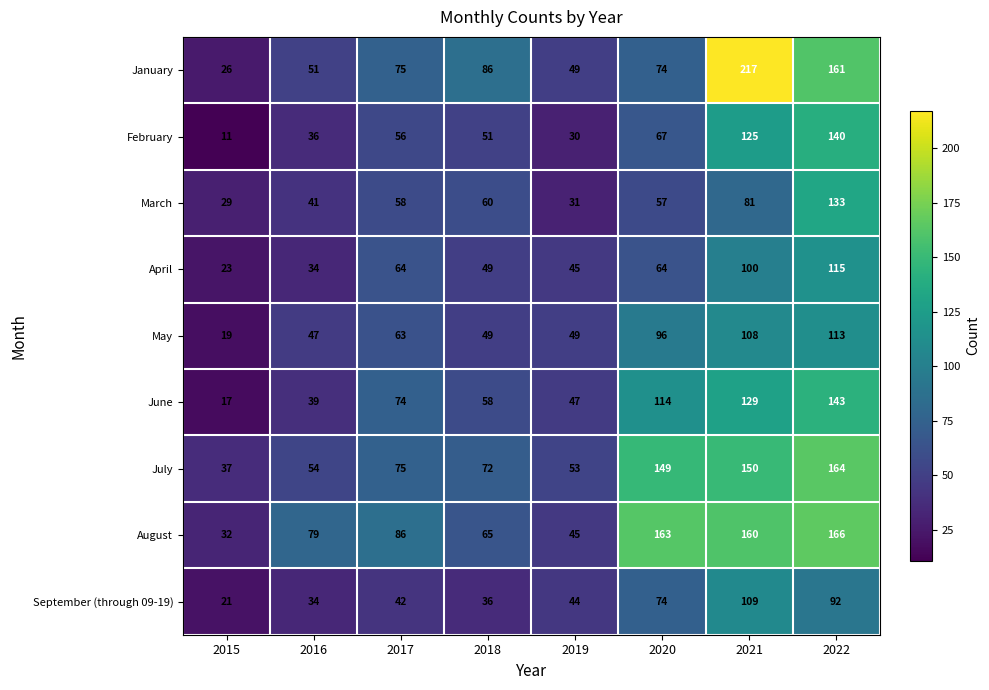

Which series has the largest range (max minus min)?

January